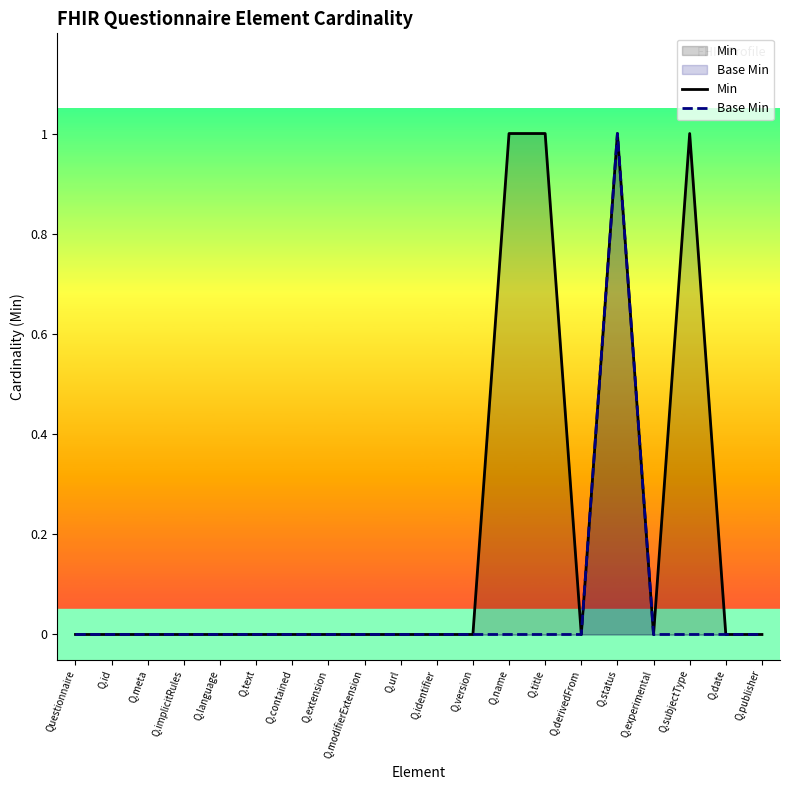

How many categories are shown in the chart?

20